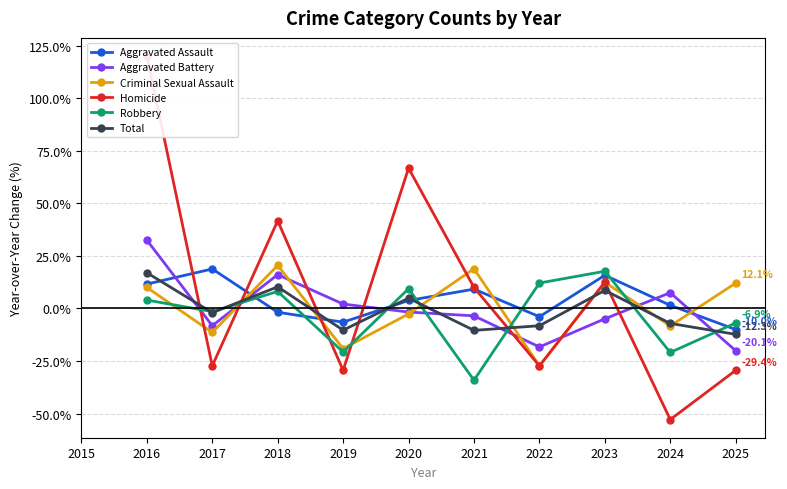

True or false: Total and Aggravated Assault intersect in this chart.

True